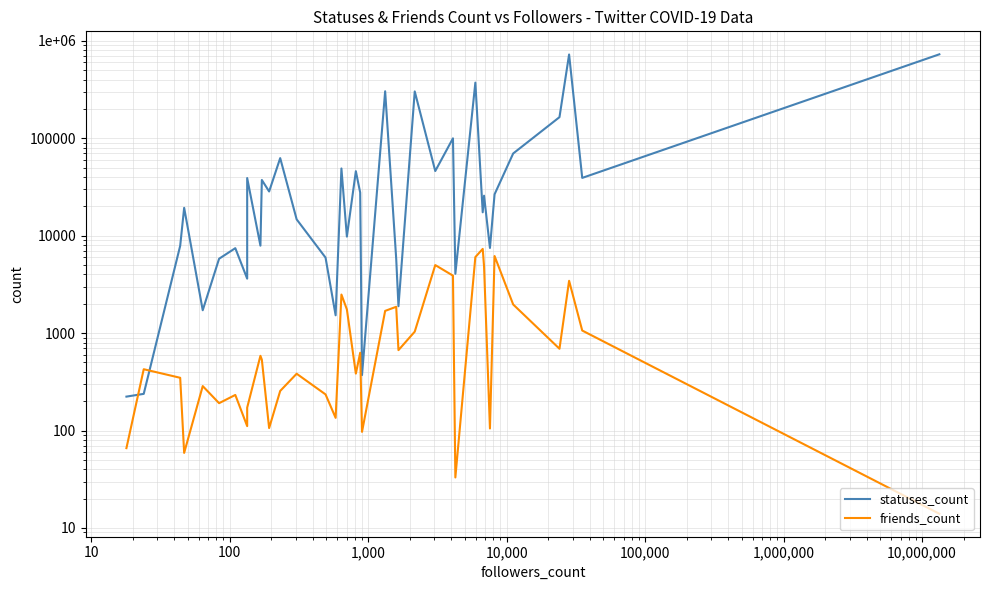

In statuses_count, how many points are lower than both neighbors (excluding endpoints)?

13